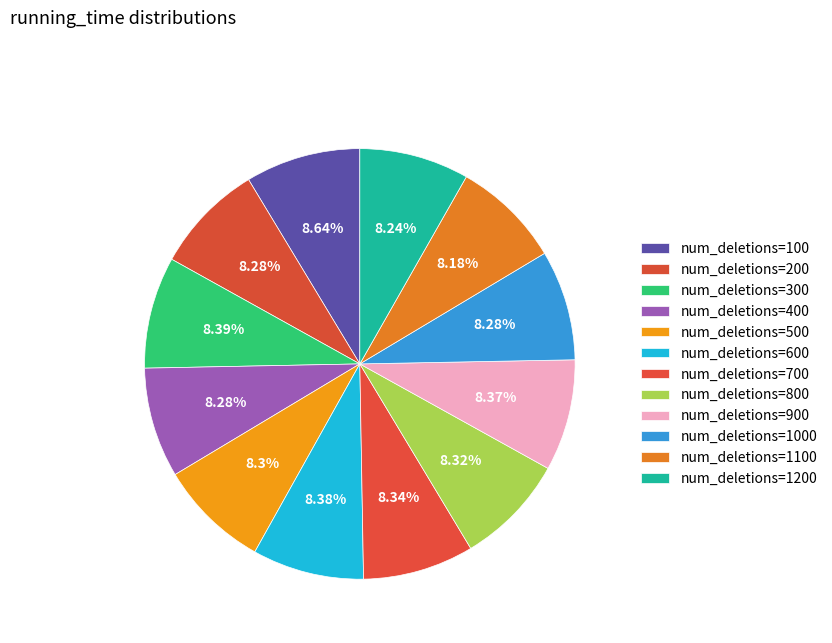

How many slices are in this pie chart?

12